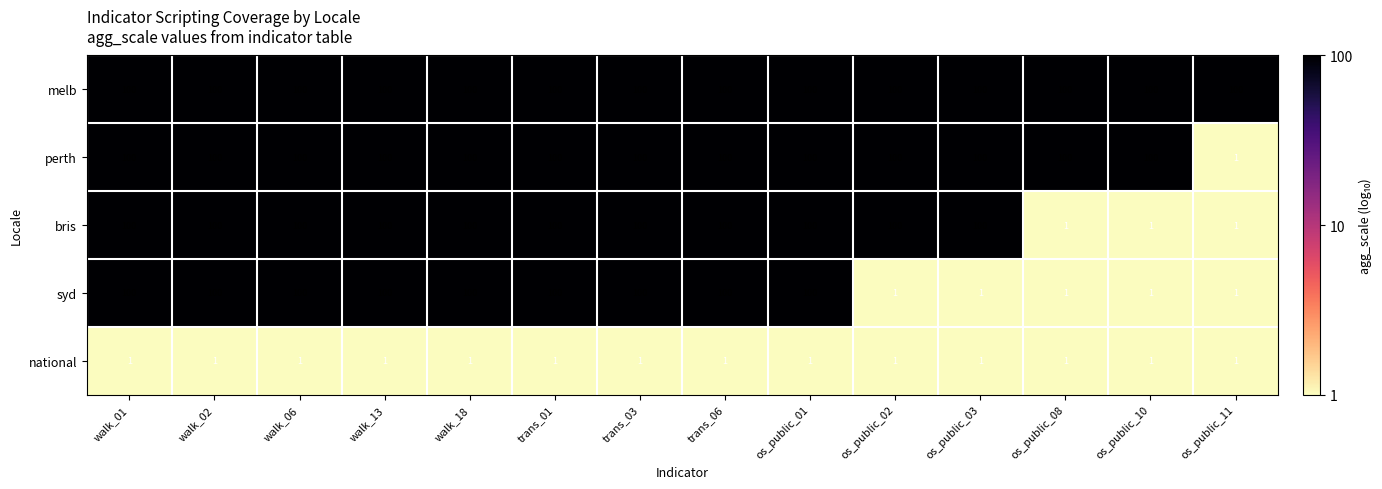

What is the difference between the highest and lowest values at trans_06?

99